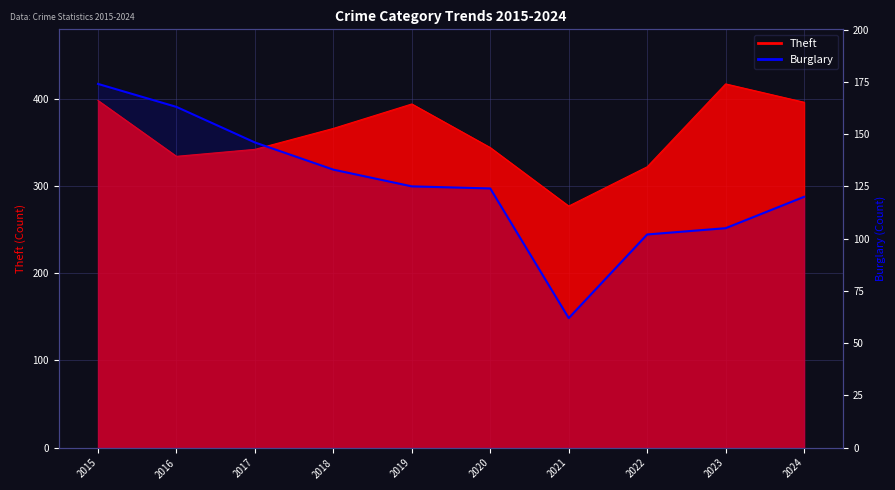

At which label is the value closest to 118?

2024